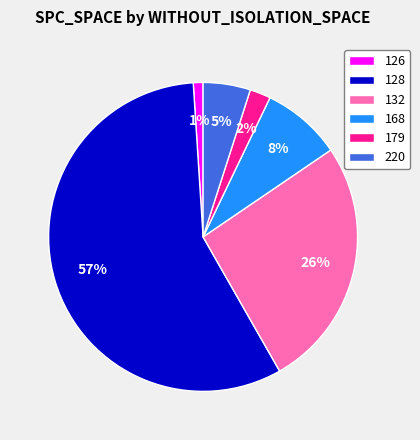

To the nearest percent, what percentage of the pie is 220?

5%